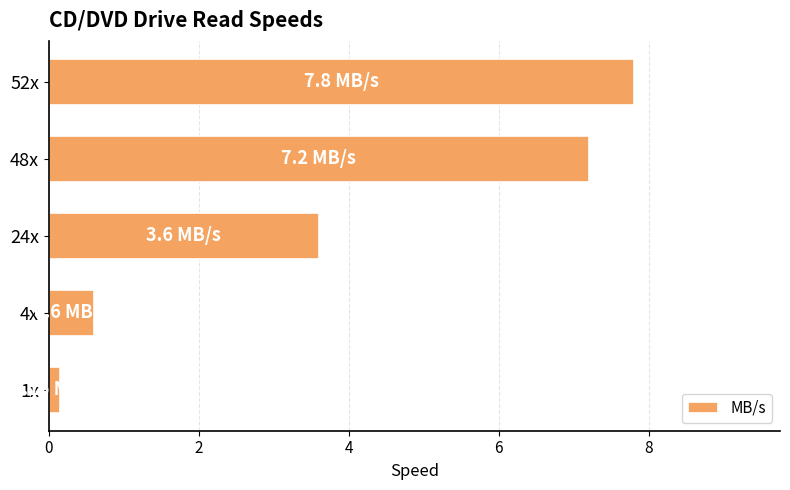

How many data points are above 3?

3